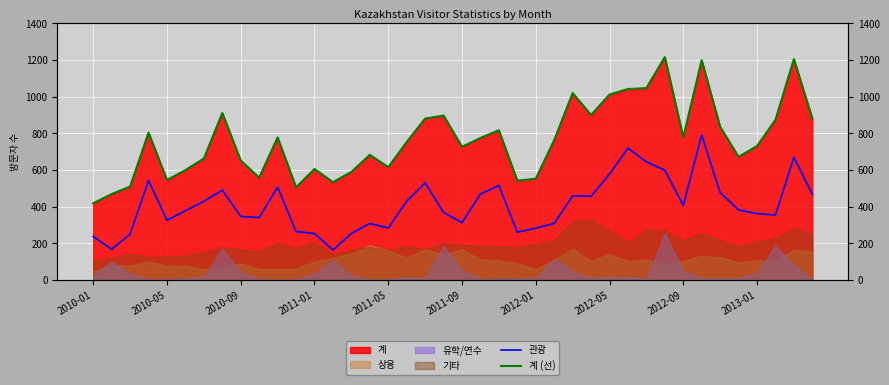

Which series has the largest range (max minus min)?

계 (선)